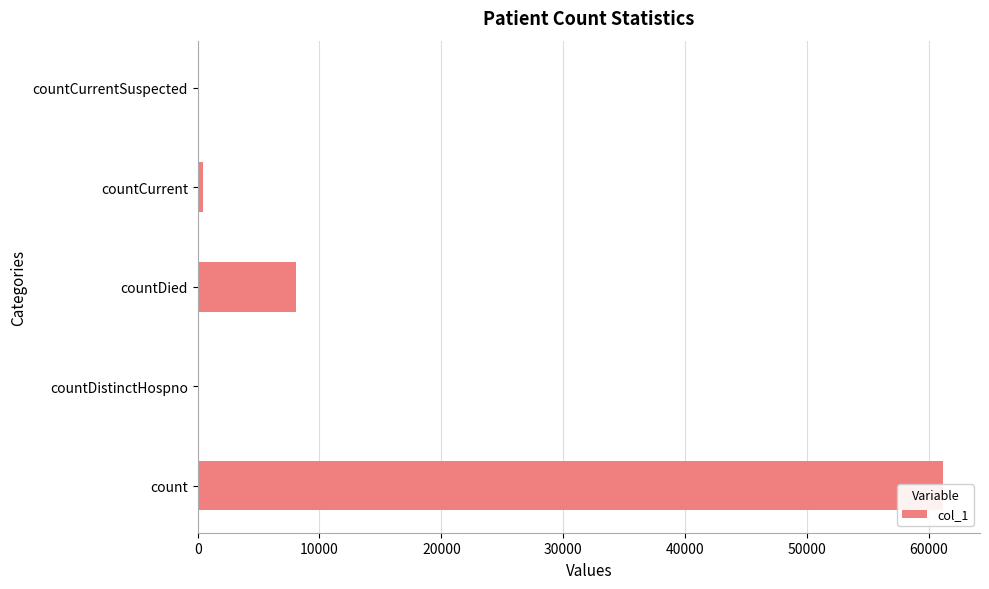

What is the value of the 3rd bar from the left?

8045